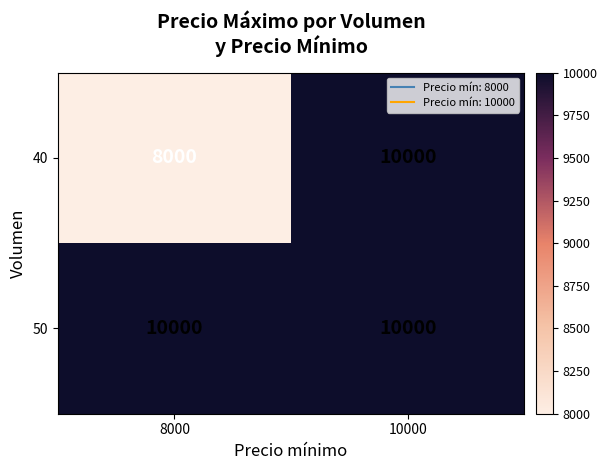

At how many categories does at least one series exceed 8287?

2